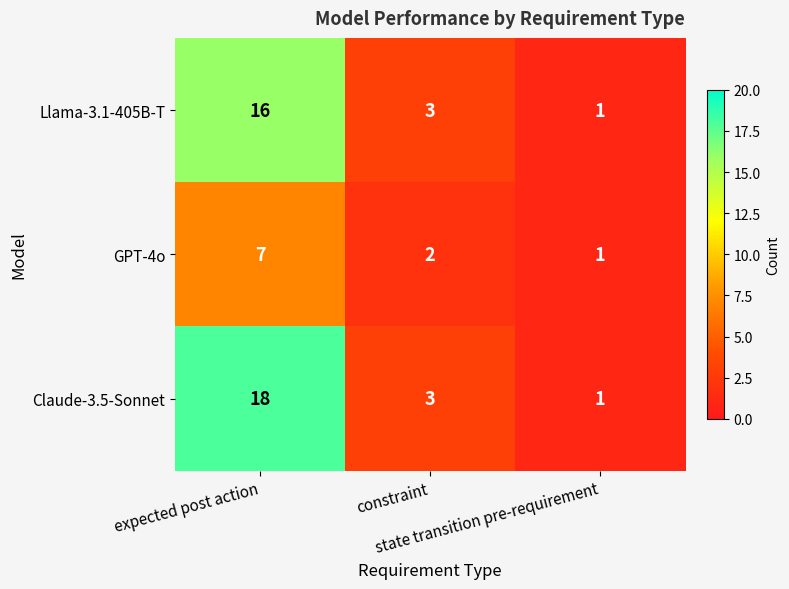

Count the Claude-3.5-Sonnet values in the range 1 to 18.

3